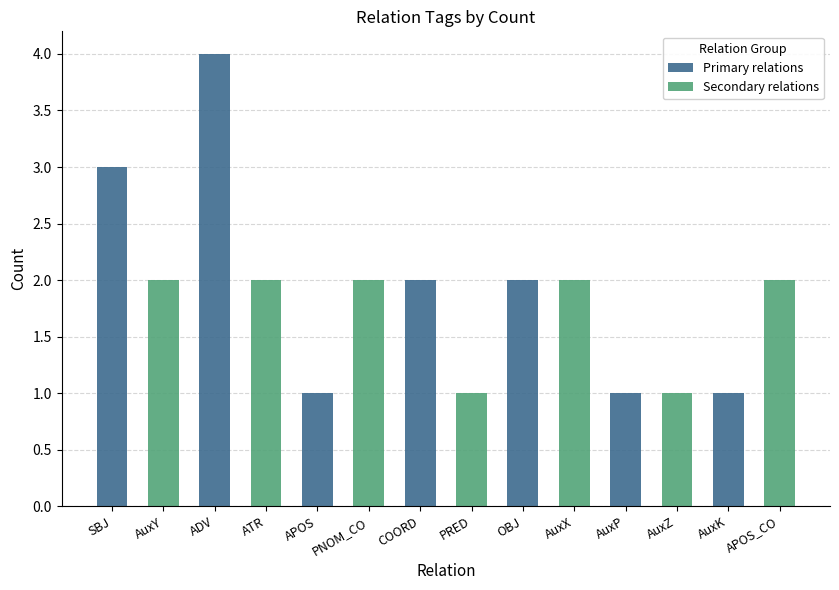

Are the bars grouped side by side (vs. stacked)?

Yes